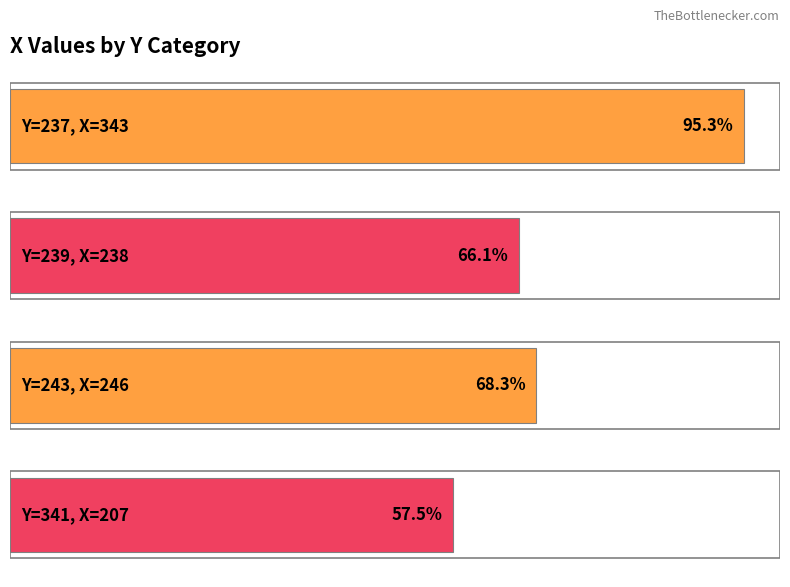

Between 341 and 243, which is larger?

243